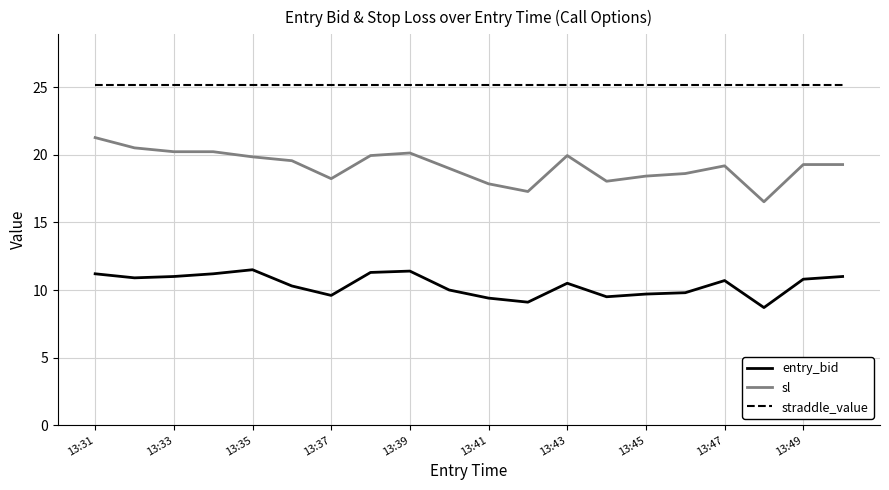

Which series has the largest total across all categories?

straddle_value